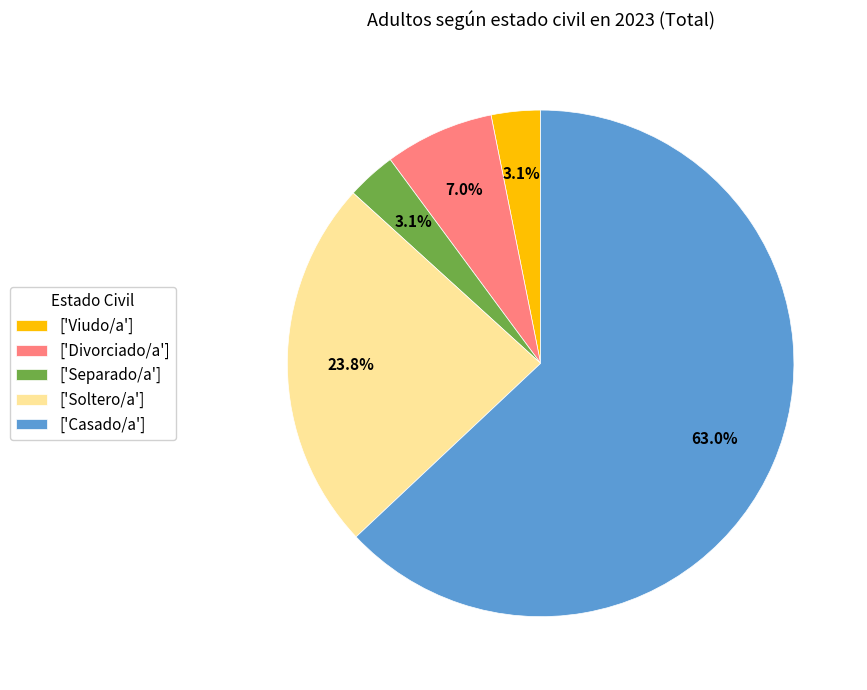

Combined, do ['Divorciado/a'] and ['Viudo/a'] account for over 50%?

No